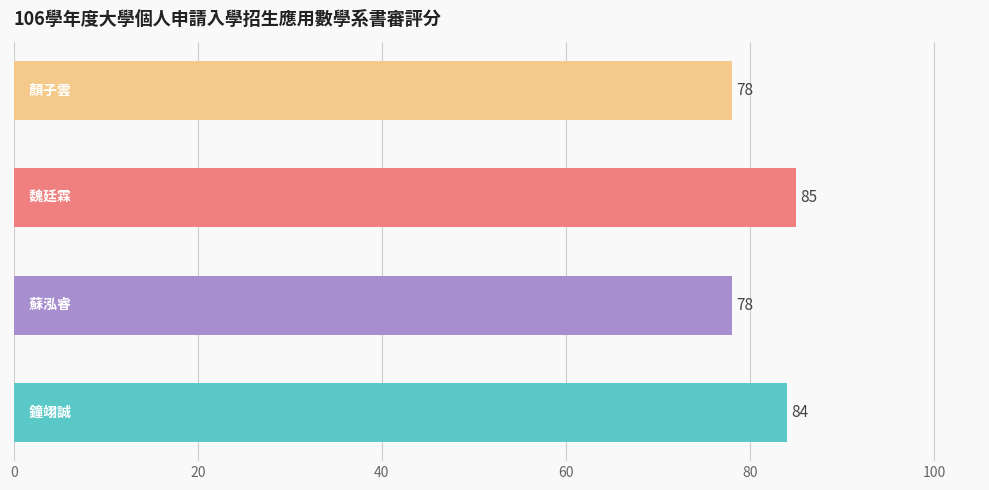

Count the values in the range 78 to 85.

4